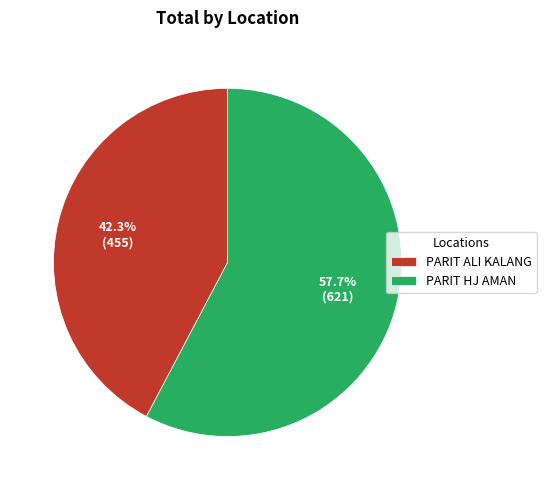

Which has a higher value, PARIT ALI KALANG or PARIT HJ AMAN?

PARIT HJ AMAN